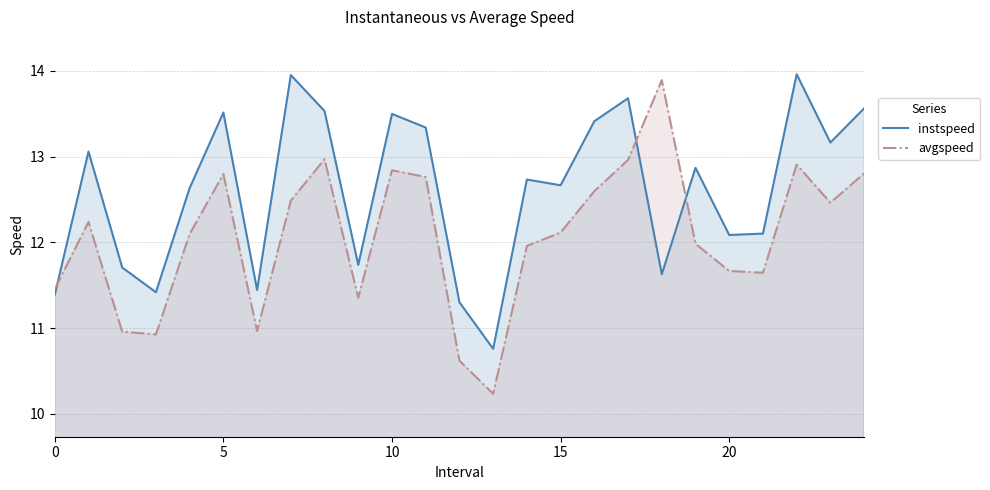

What is the greatest value displayed?

14.0